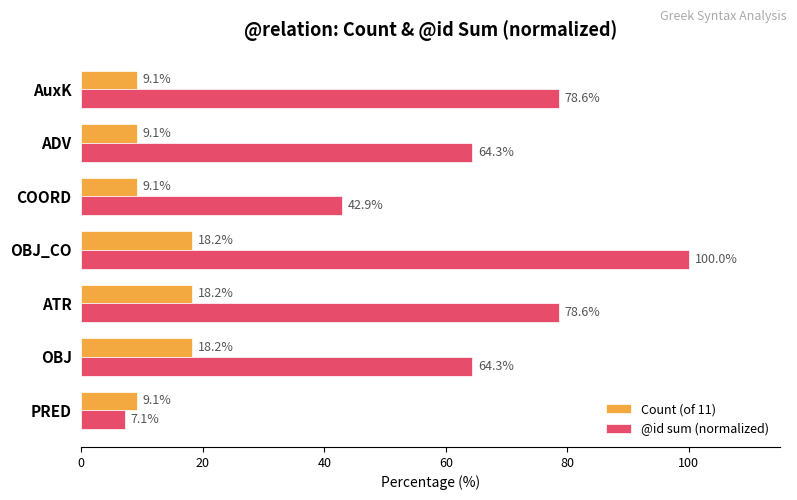

Which series has the largest total across all categories?

@id sum (normalized)